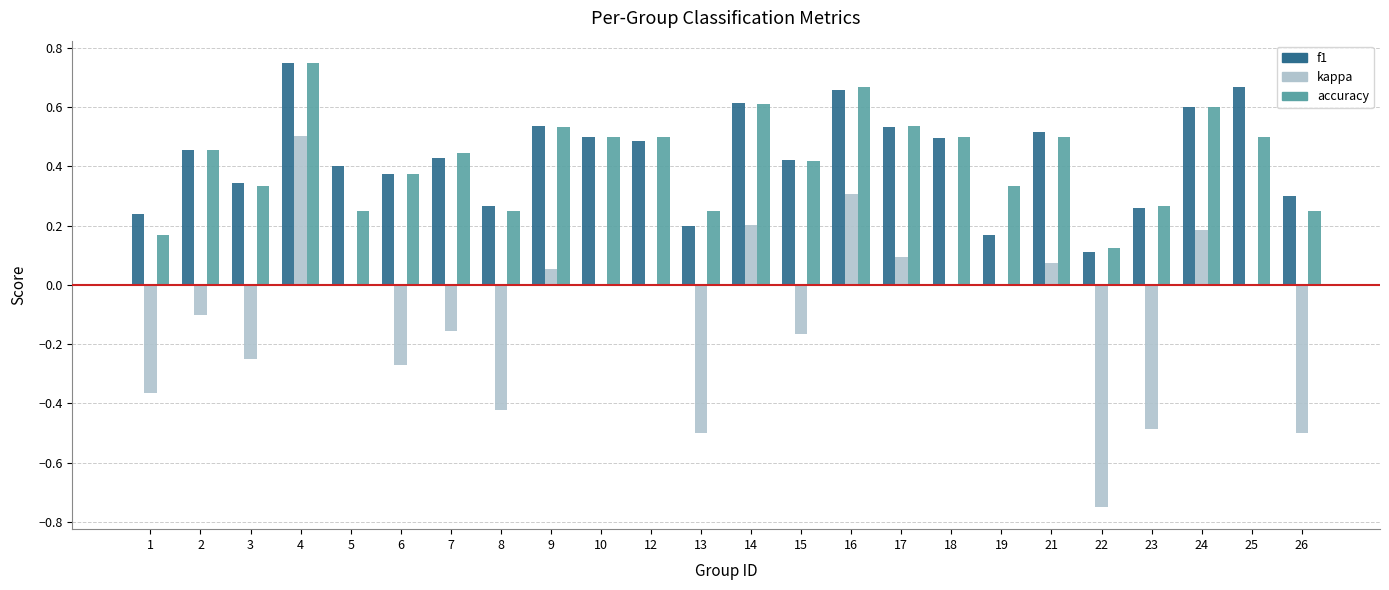

Is the value of f1 at 16 greater than the value of kappa at 10?

Yes